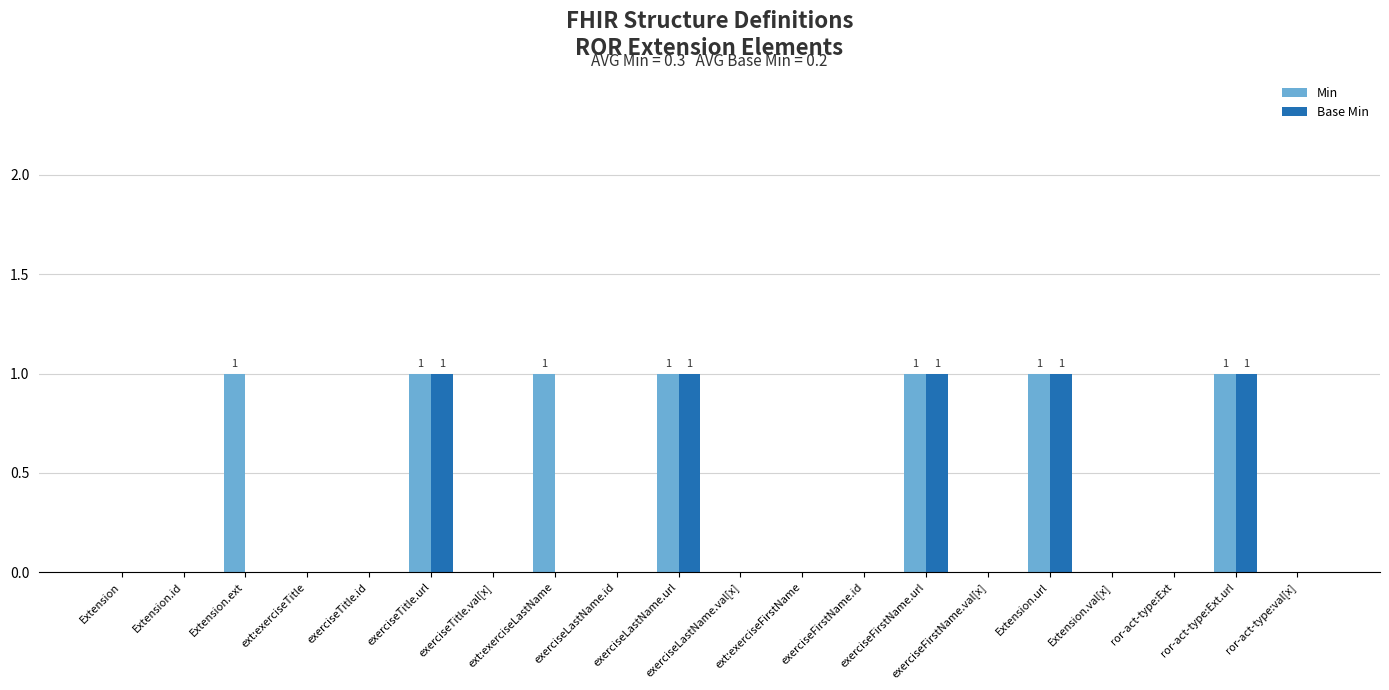

Which series has the largest total across all categories?

Min